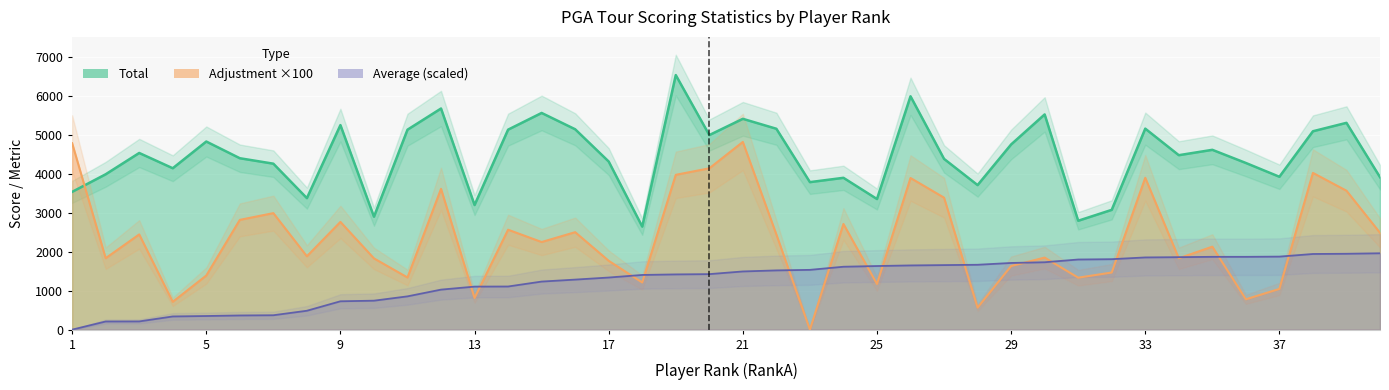

Which series has the widest spread of values?

Adjustment